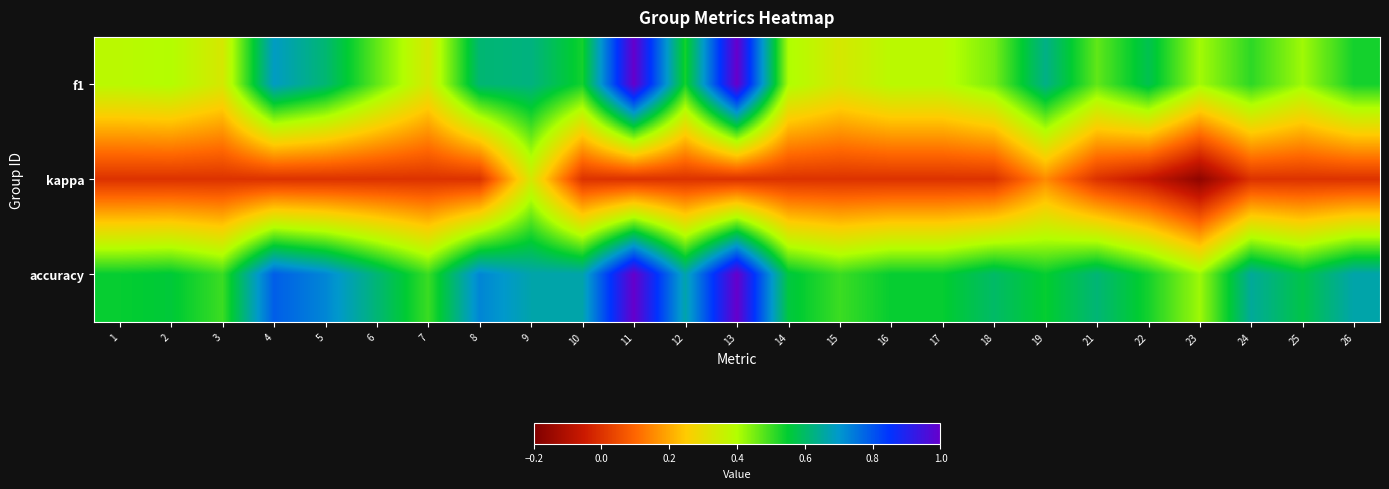

What is the total value across all series at 4?

1.5